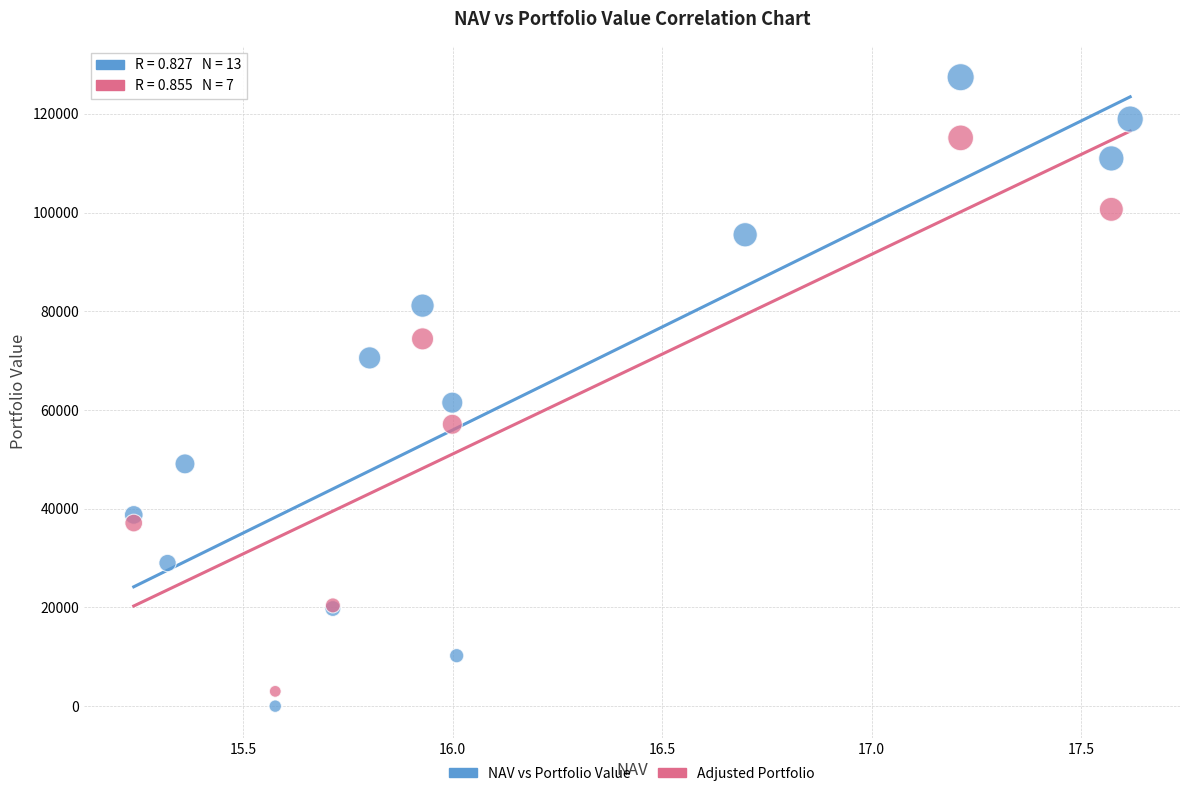

Which series reaches the maximum Y coordinate?

NAV vs Portfolio Value